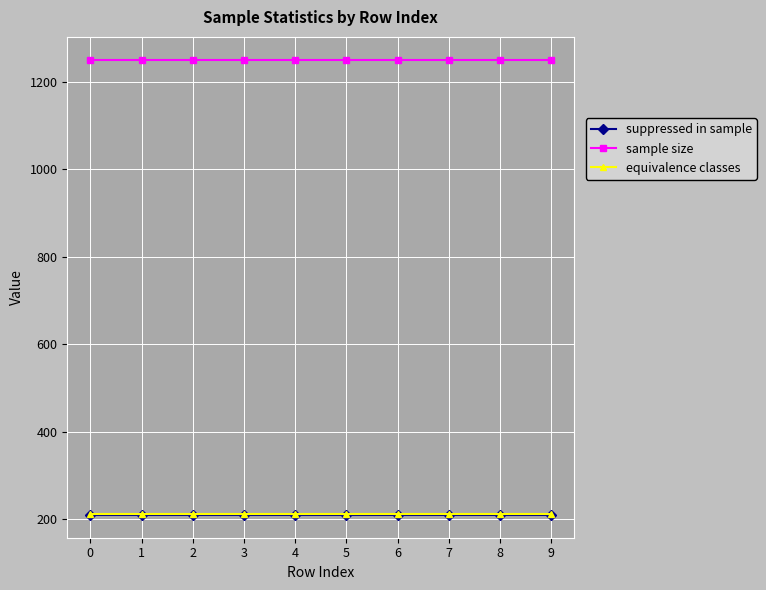

What is the value of the suppressed in sample point at the 8th from the left?

210